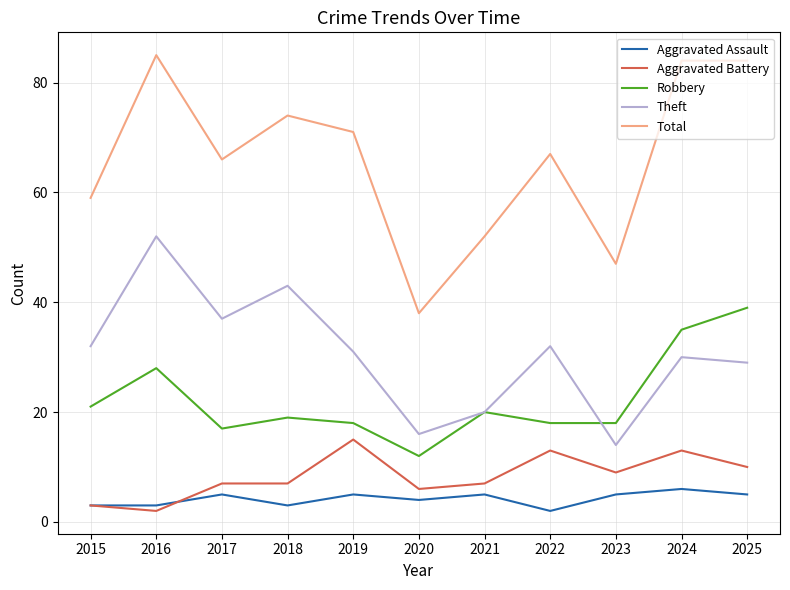

What is the difference between the Total values at 2025 and 2017?

18